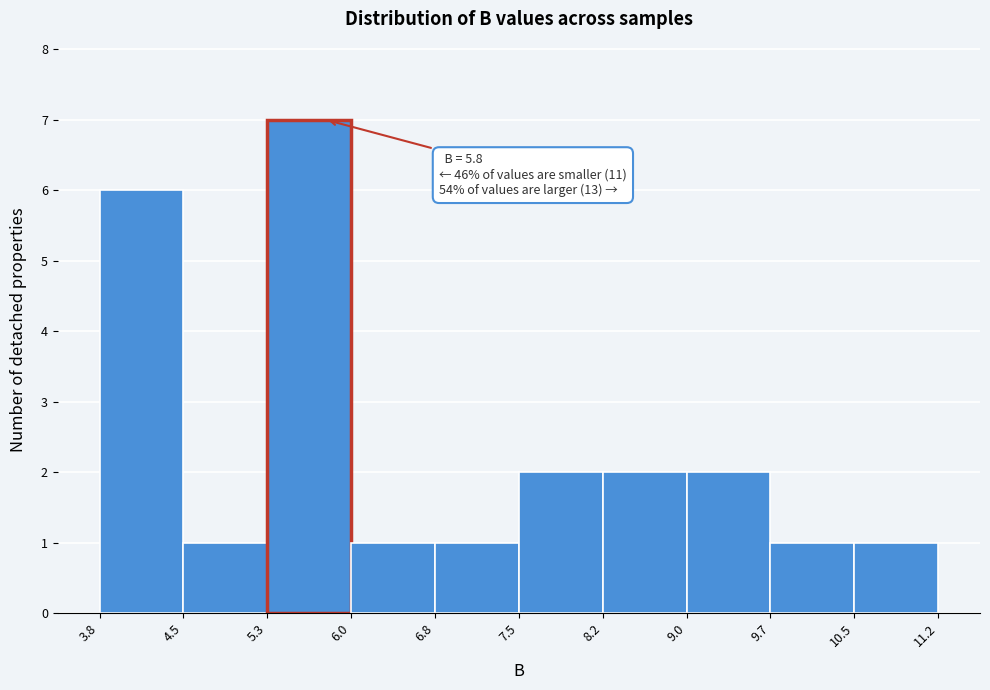

Which range on the x-axis has the tallest bar?

5.3 to 6.0